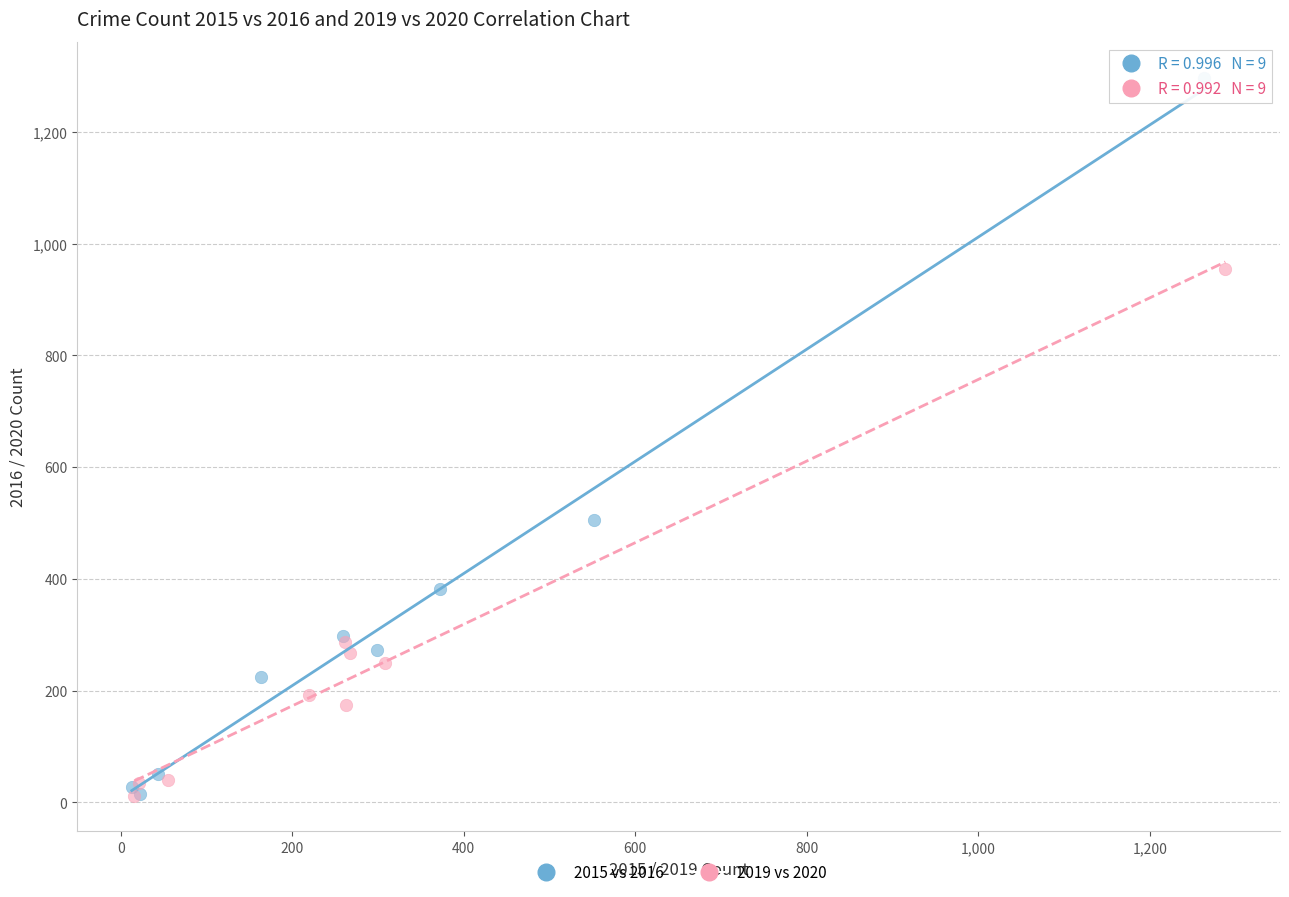

Which series has the largest Y range (max minus min)?

2015 vs 2016